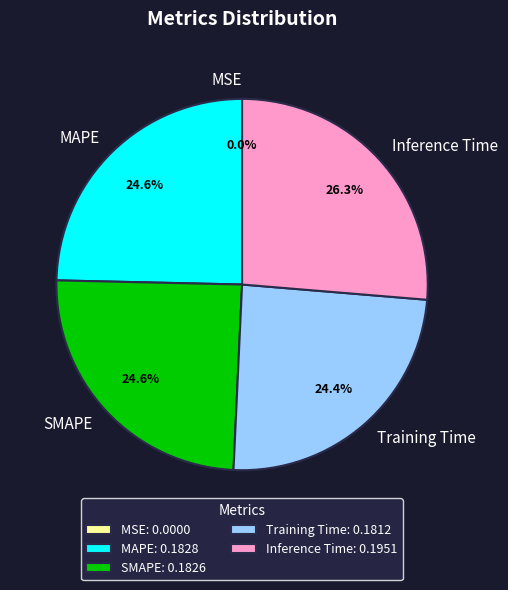

How much of the chart is everything except Inference Time?

73.7%